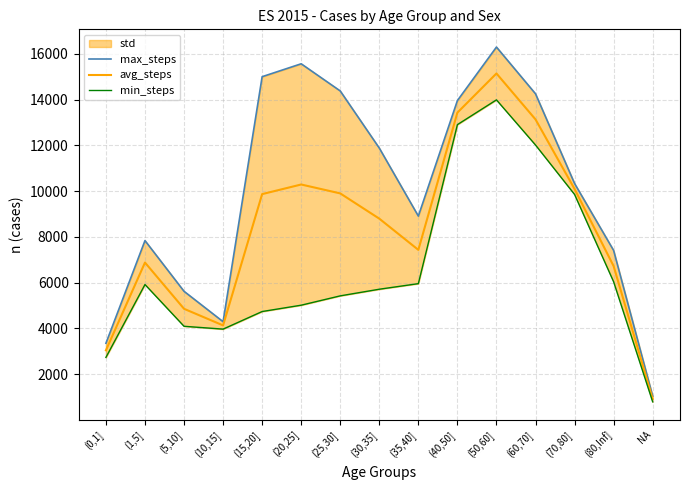

What is the difference between the maximum and minimum values in the min_steps series?

13199.0